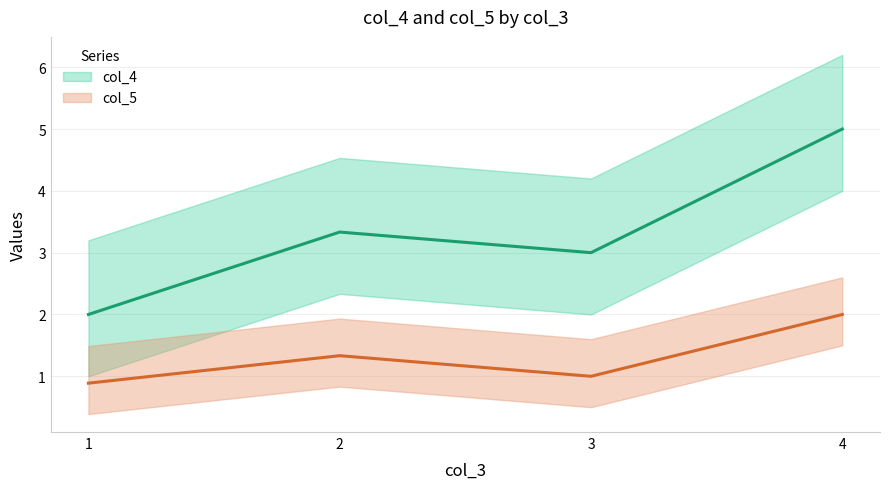

Which series has the largest range (max minus min)?

col_4